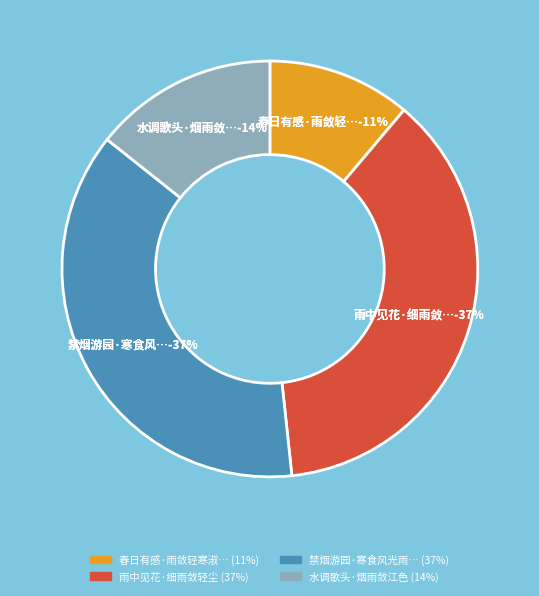

What is the total percentage of 雨中见花·细雨敛轻尘 and 禁烟游园·寒食风光雨敛尘?

74.5%